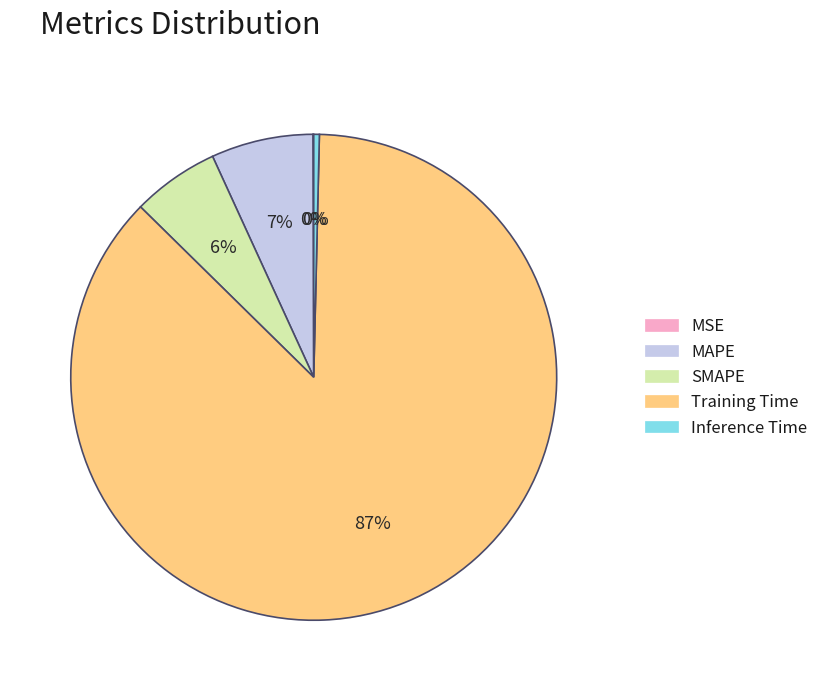

The MAPE slice represents 1% of the pie. True or false?

False